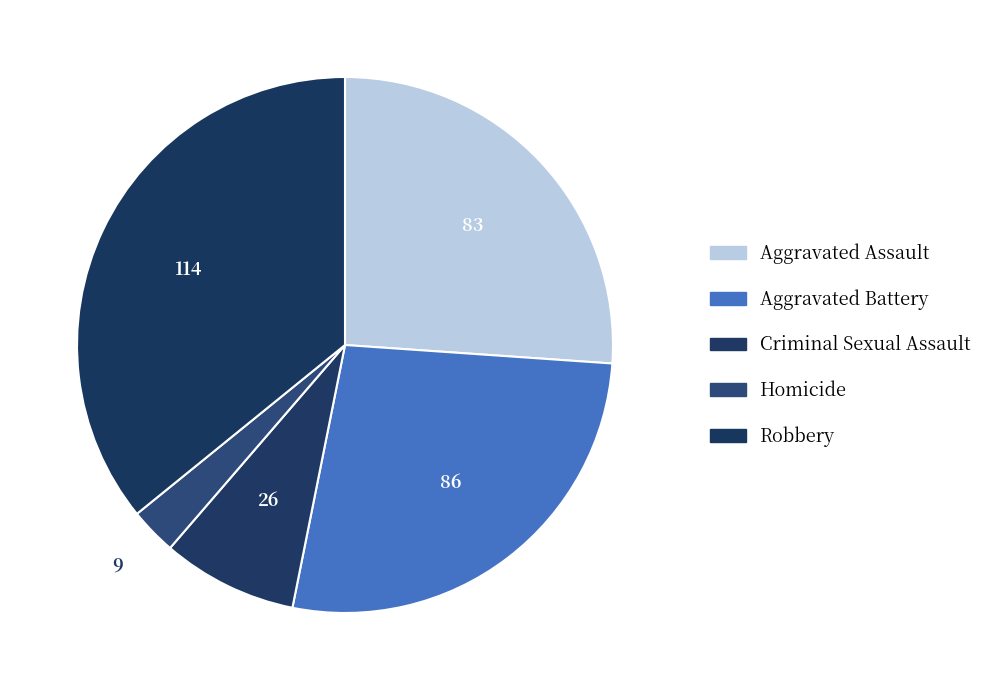

Which category has the smallest portion of the pie?

Homicide